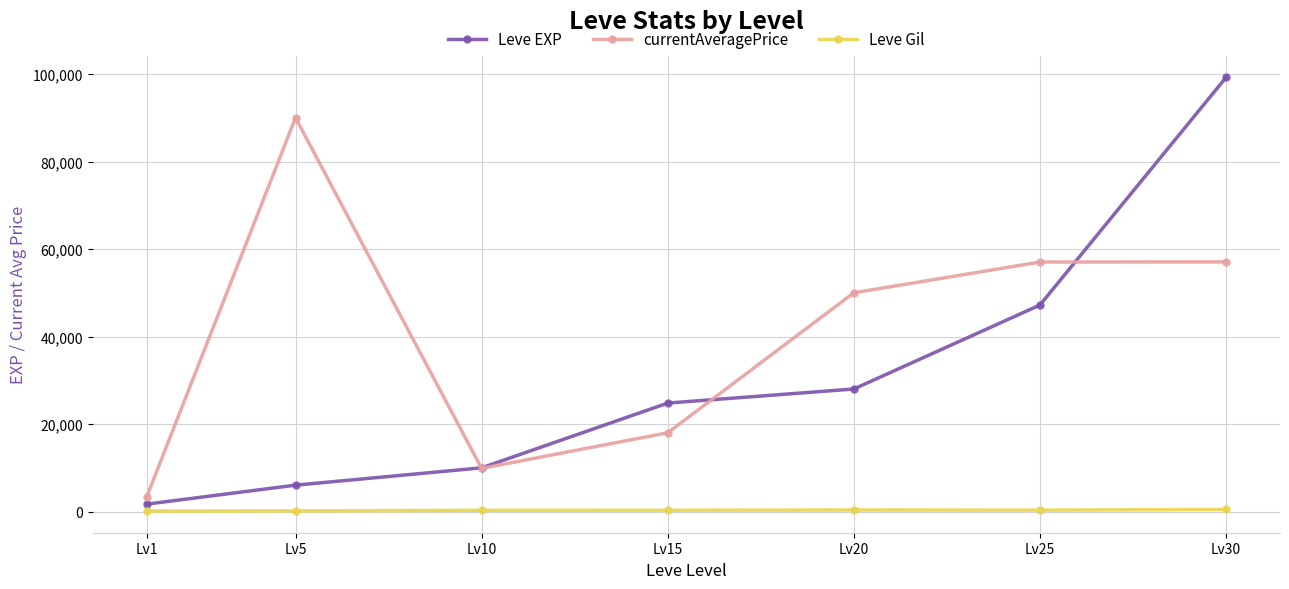

True or false: Leve Gil has a value of 288 at Lv10.

True